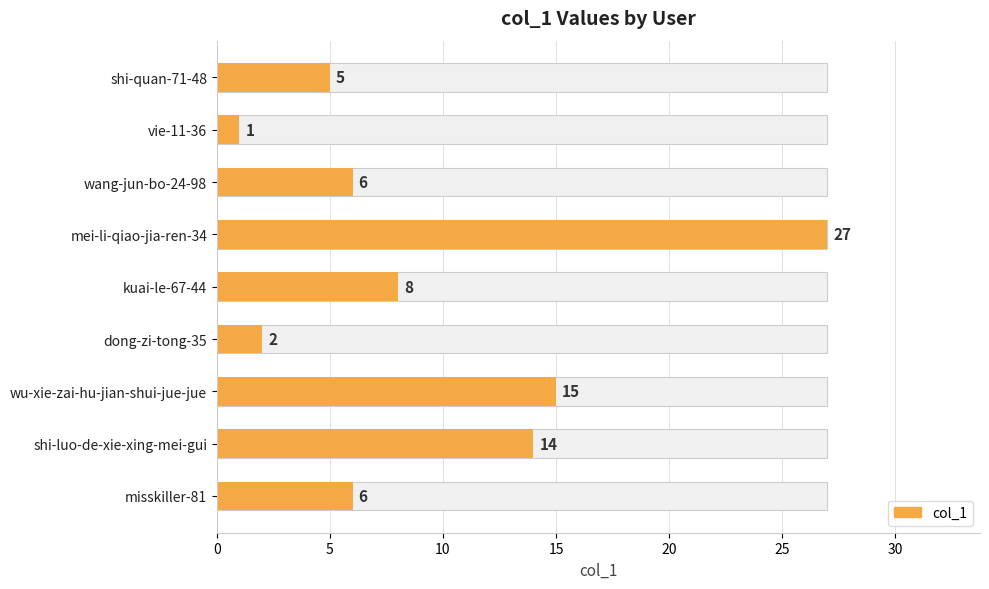

Is it true that the value at vie-11-36 is 1?

True